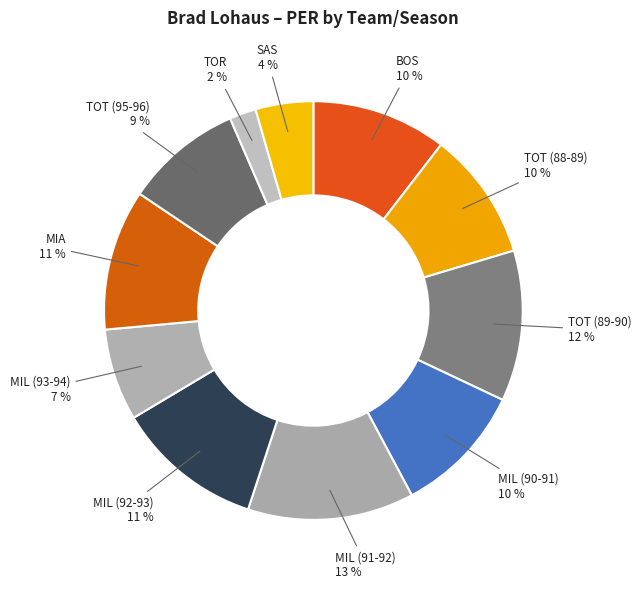

Count the number of slices in the pie.

11